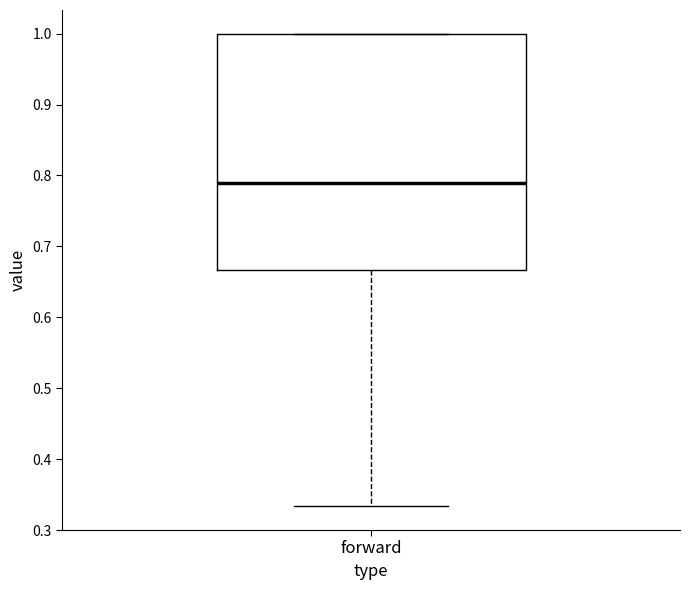

Read this box plot against the y-axis: the position of the median line, the range covered by the box, and the ends of both whiskers. The values are not printed on the chart, so give them approximately, as read against the axis.

median 0.79, box 0.67 to 1.00, whiskers 0.33 to 1.00